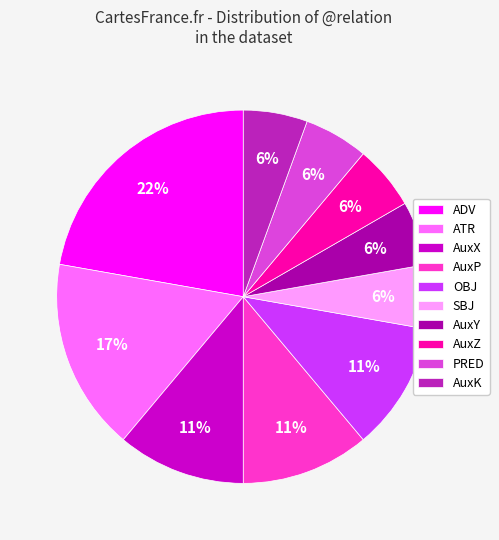

Is there any slice that represents more than half of the pie?

No